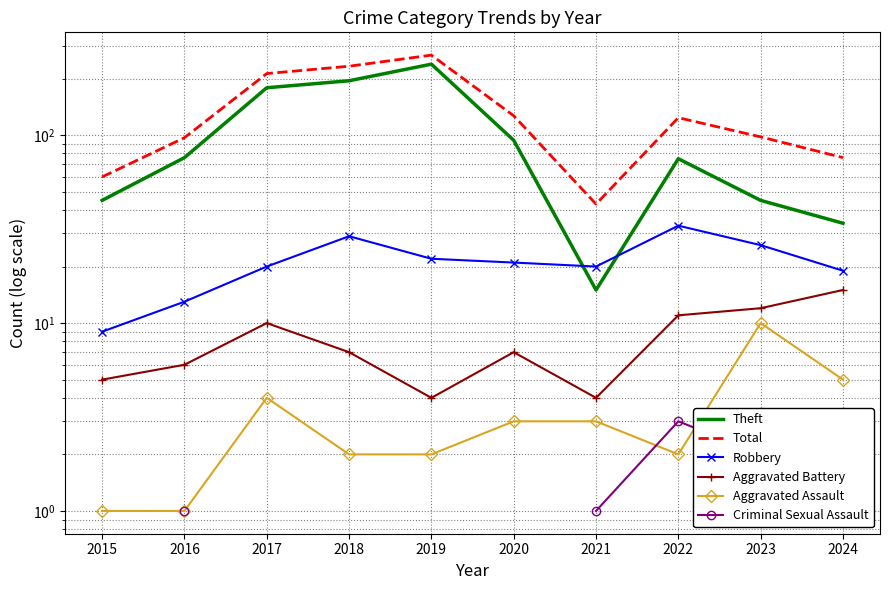

What is the value of the Aggravated Assault point at the 1st from the left?

1.0